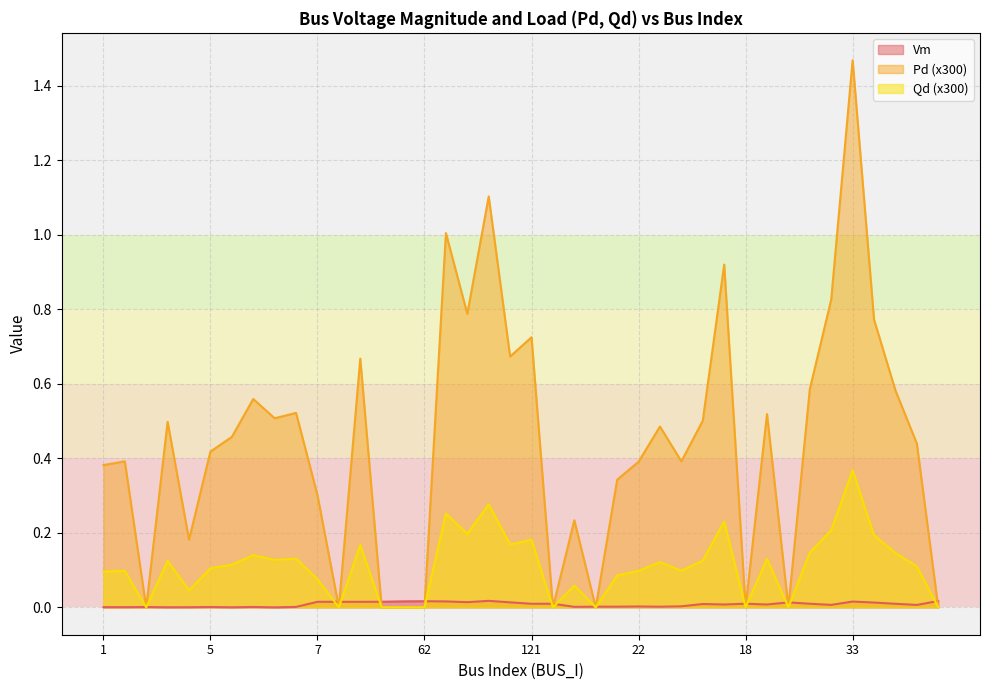

What is the difference between the maximum and minimum values in the Qd series?

1.5